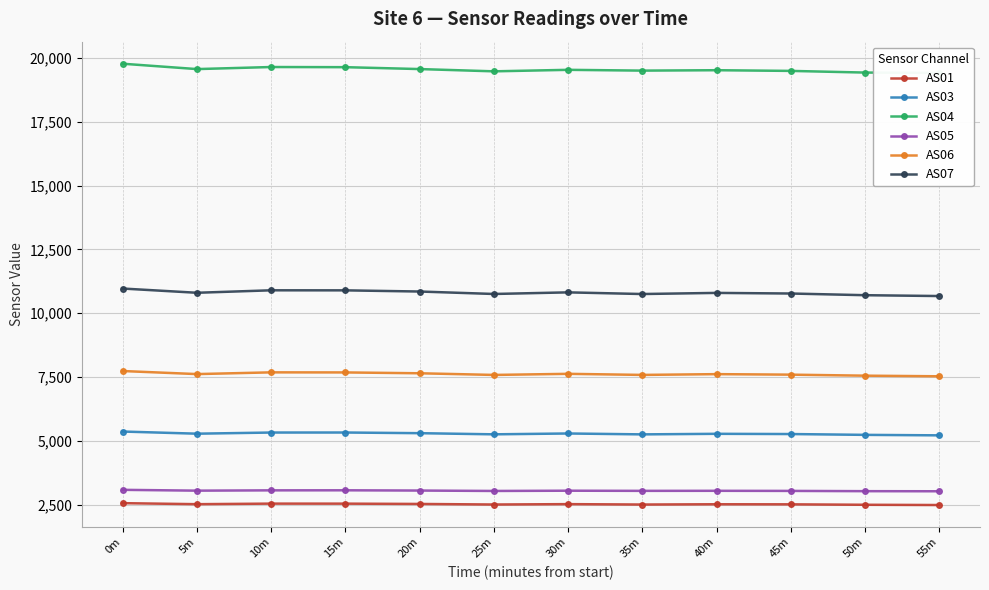

In AS07, how many points are higher than both neighbors (excluding endpoints)?

3